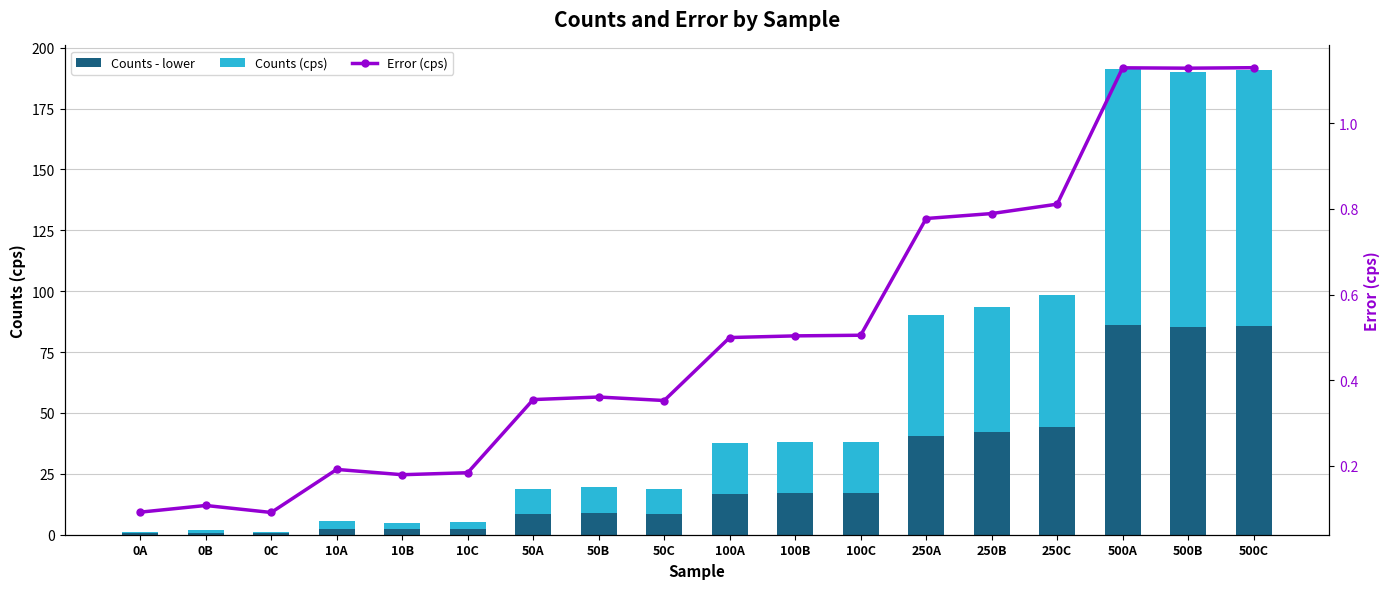

What is the minimum value for Error (cps)?

0.1